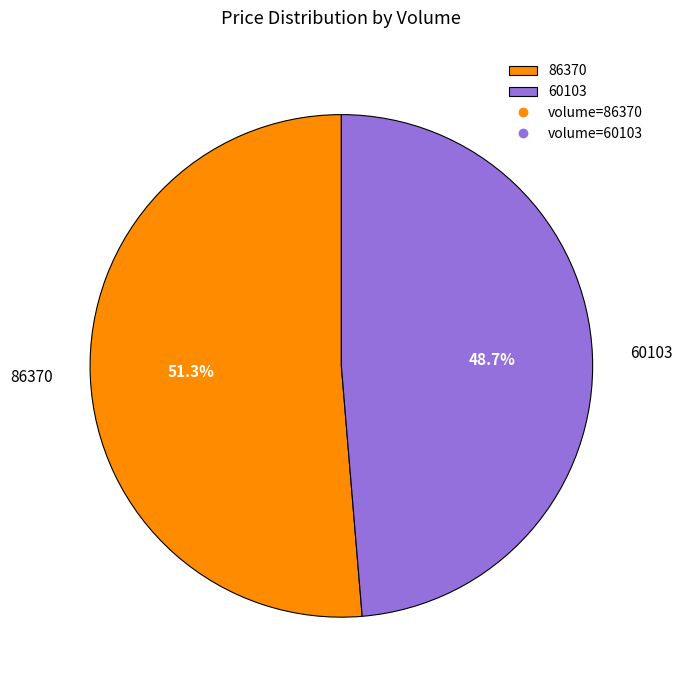

What is the ratio of the value at 60103 to the value at 86370?

0.9